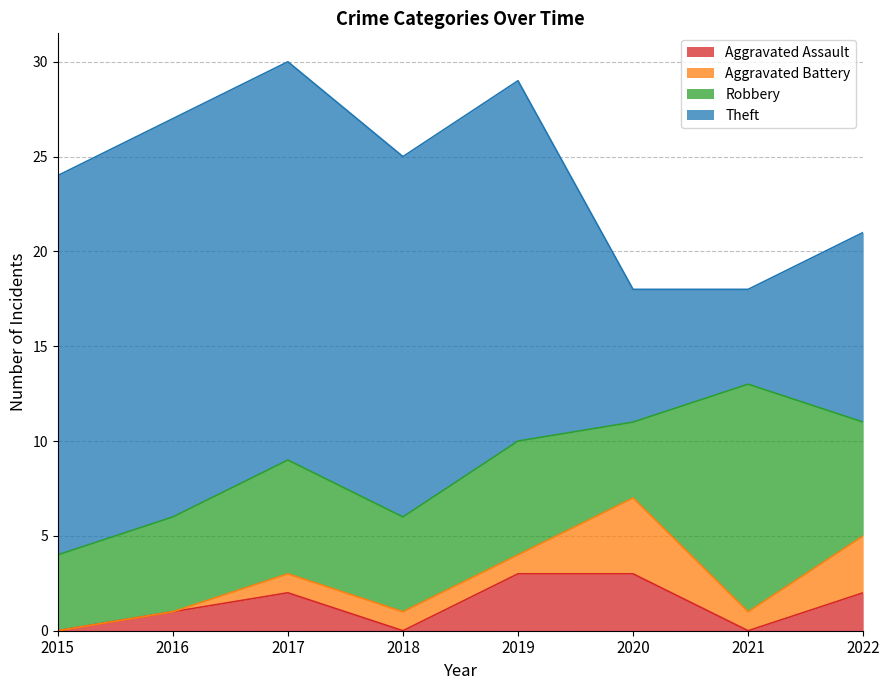

List the labels in order of Aggravated Assault value, largest first.

2019, 2020, 2017, 2022, 2016, 2015, 2018, 2021